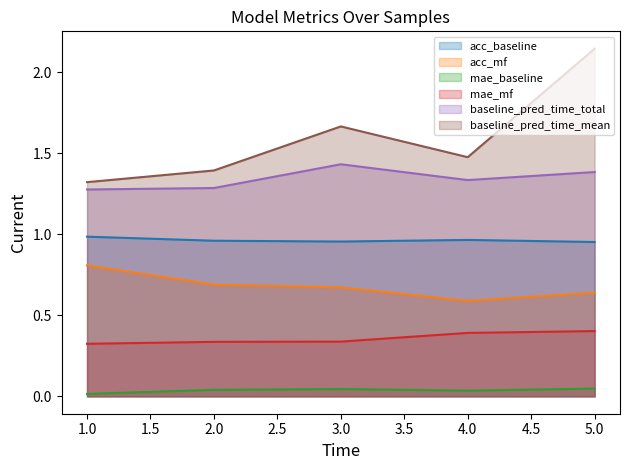

Between 1.0 and 3.0, which series saw the biggest shift?

baseline_pred_time_mean